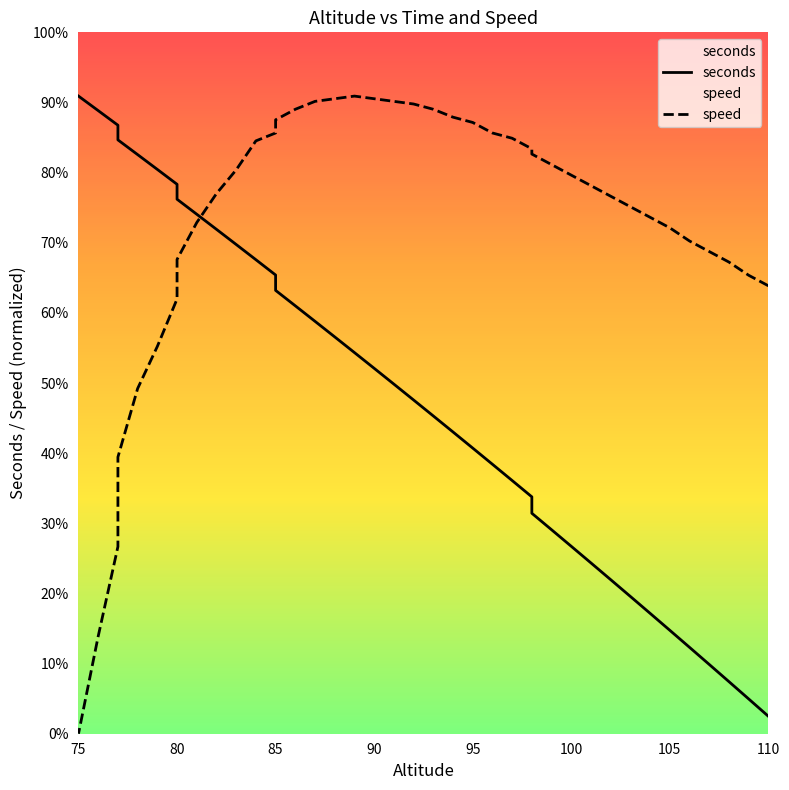

True or false: seconds has more than 2 points higher than both neighbors.

False